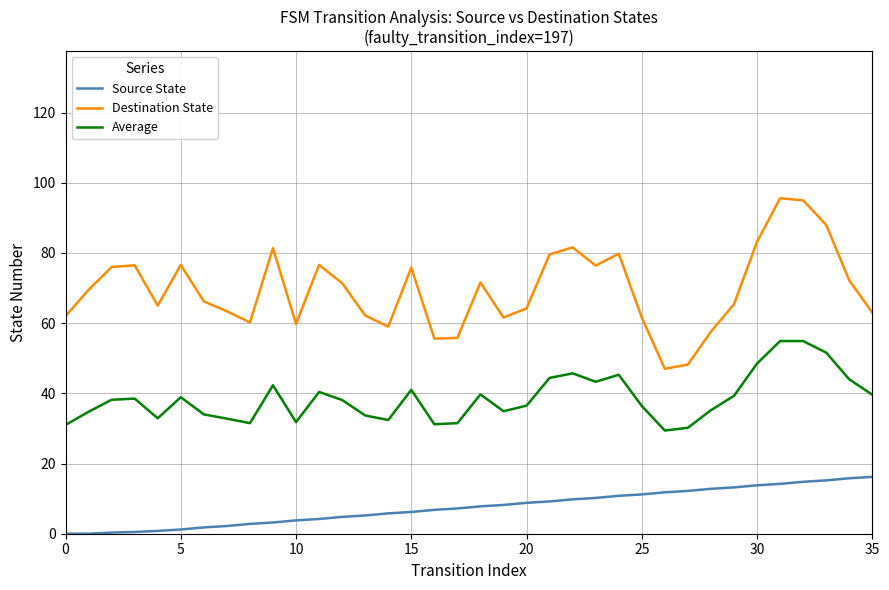

True or false: Source State and Destination State cross at least once.

False